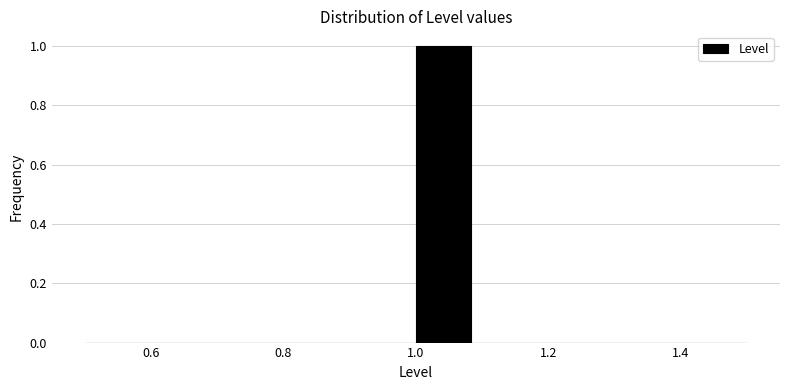

How tall is the bar that spans 1.00 to 1.08 on the x-axis? Neither the bar edges nor the heights are printed on the chart, so give them approximately, as read against the axes.

1